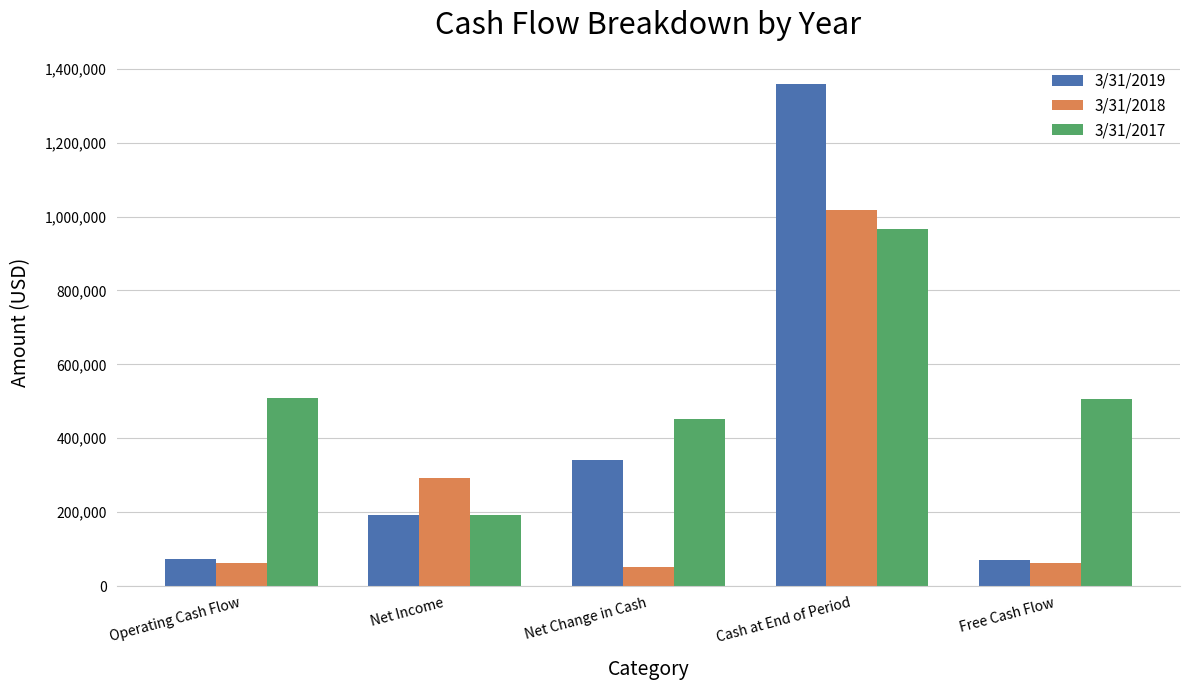

Which series has the largest total across all categories?

3/31/2017